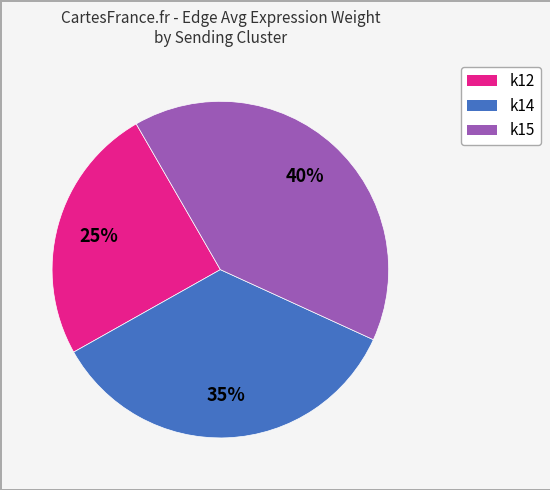

Do k15 and k12 together represent more than half of the pie?

Yes